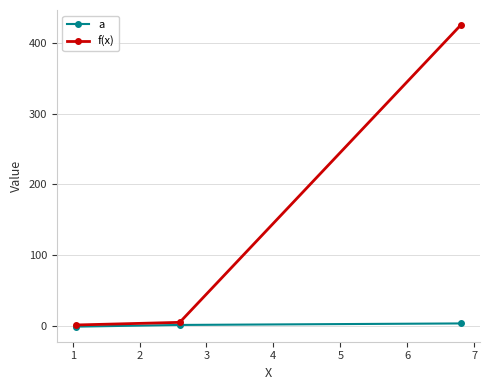

What is the highest value of the f(x) series?

425.2